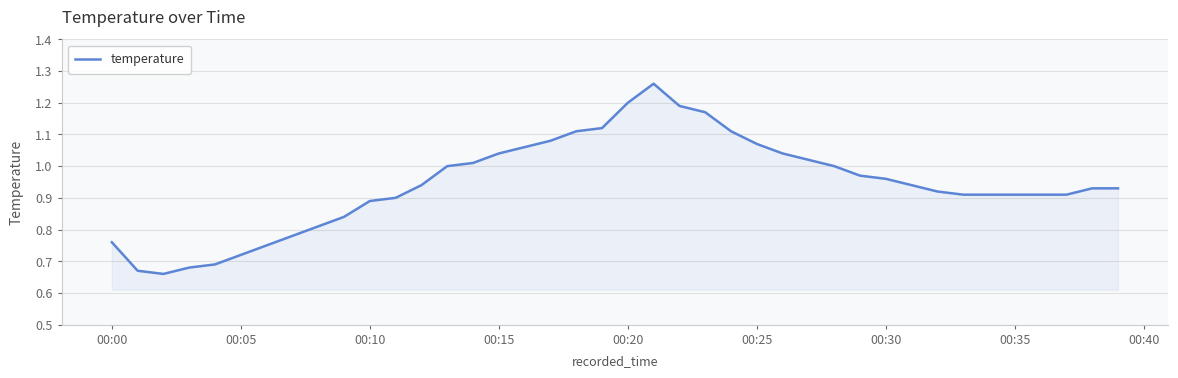

What is the difference between the maximum and second lowest values?

0.6